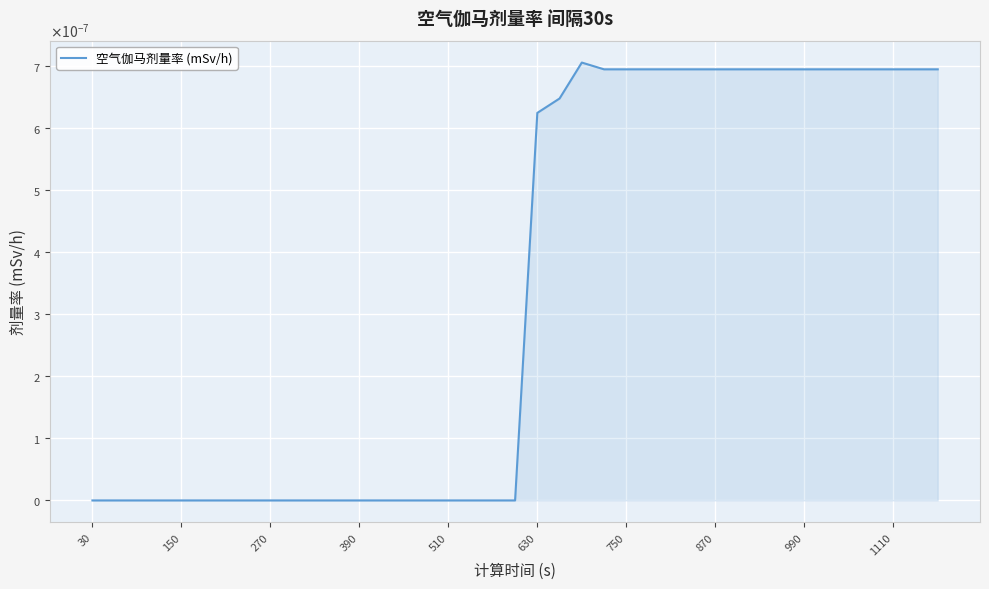

Is this an area chart (filled region under the line)?

Yes